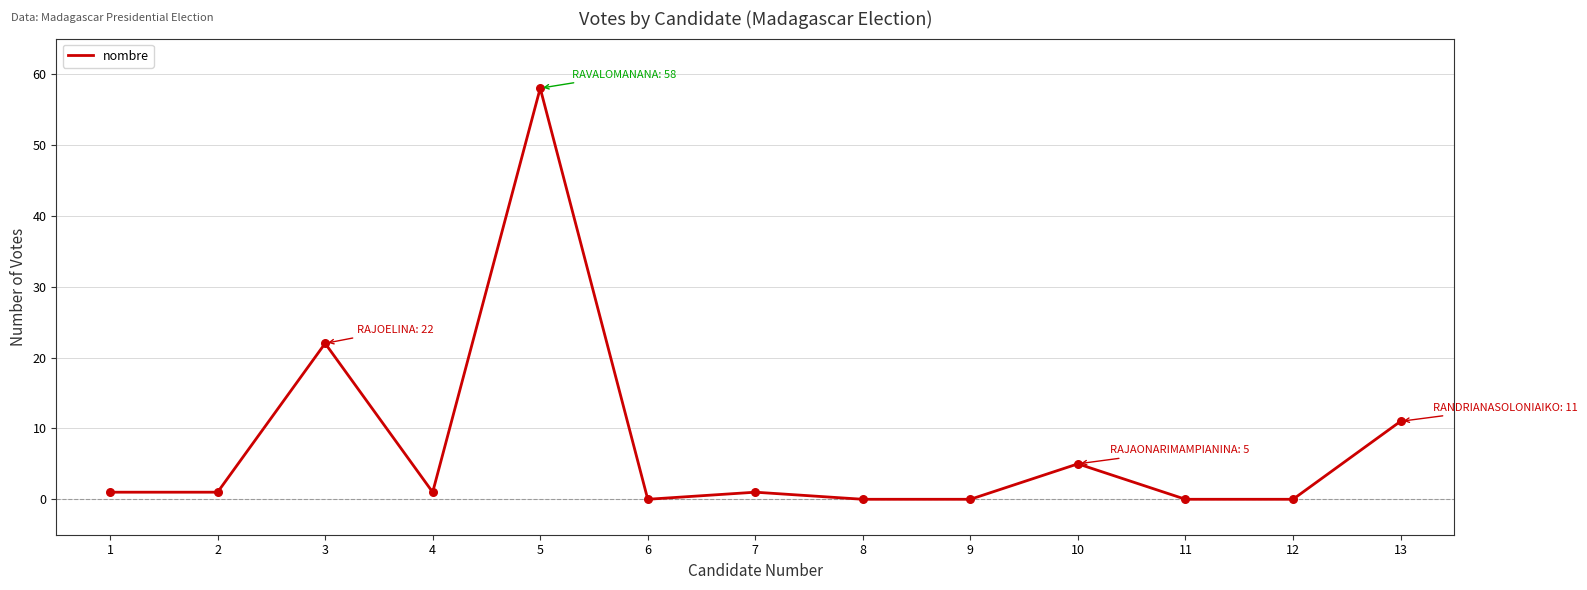

What is the ratio of the value at 3 to the value at 7?

22.0